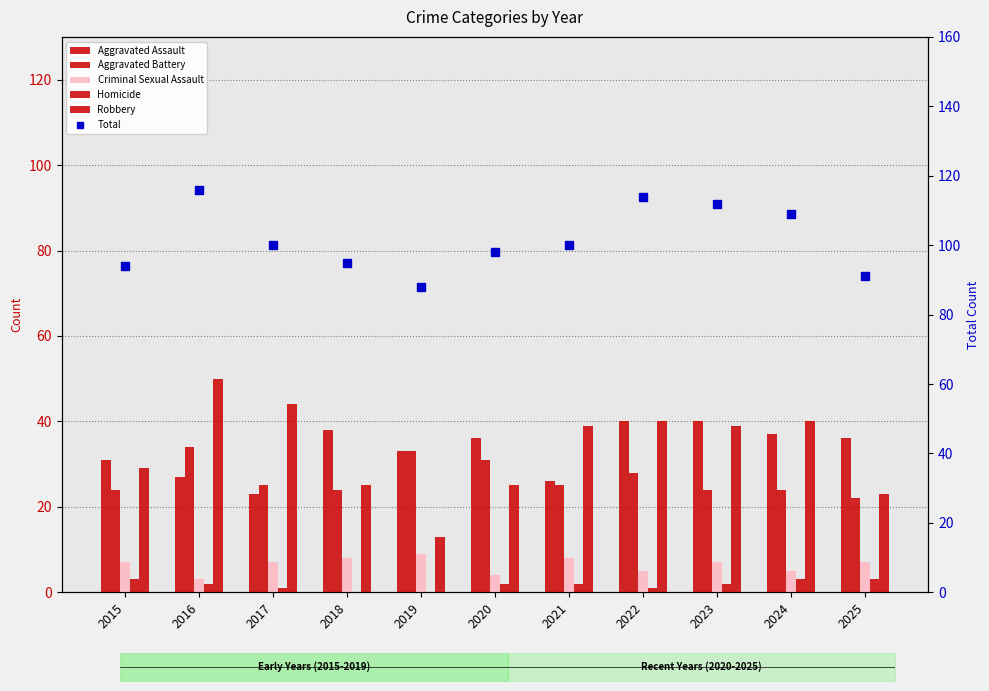

Does the chart contain stacked bars?

No